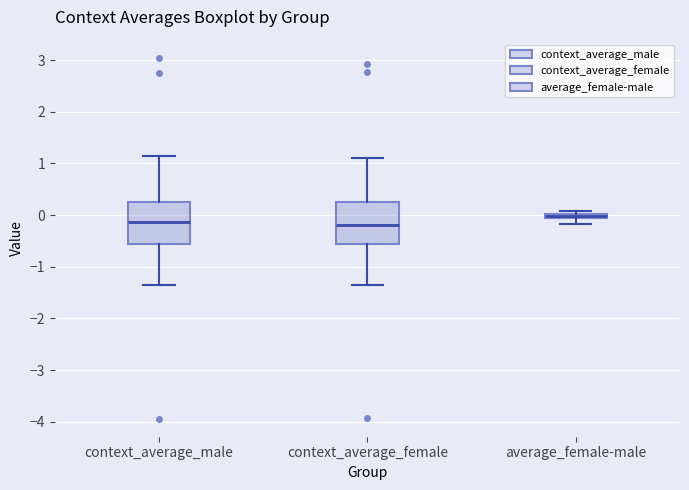

Which box's median line is the highest?

average_female-male